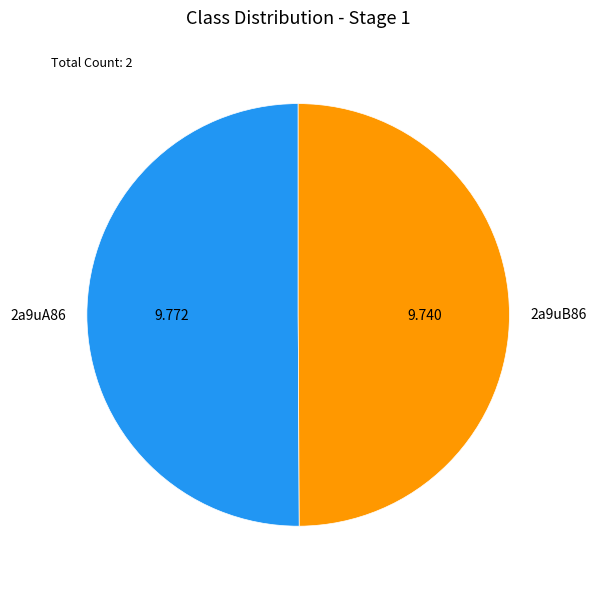

Count the number of slices in the pie.

2